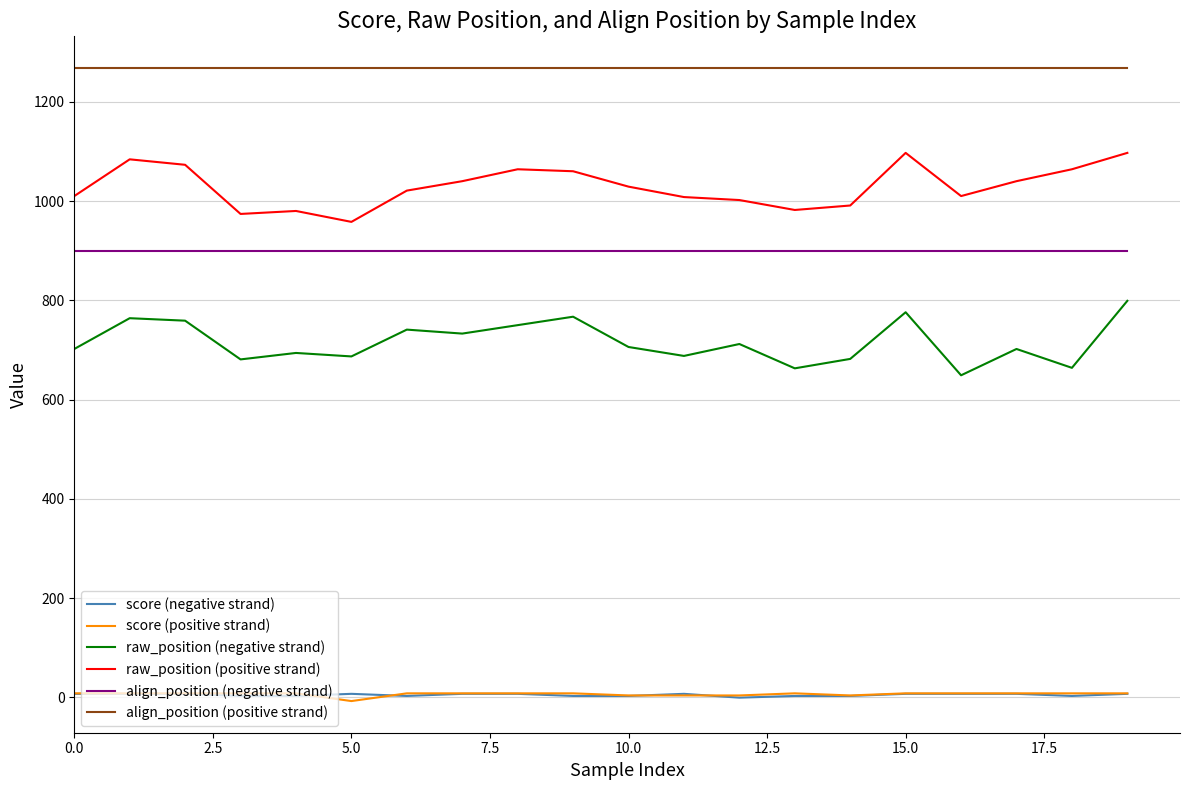

What is the greatest value displayed?

1268.0